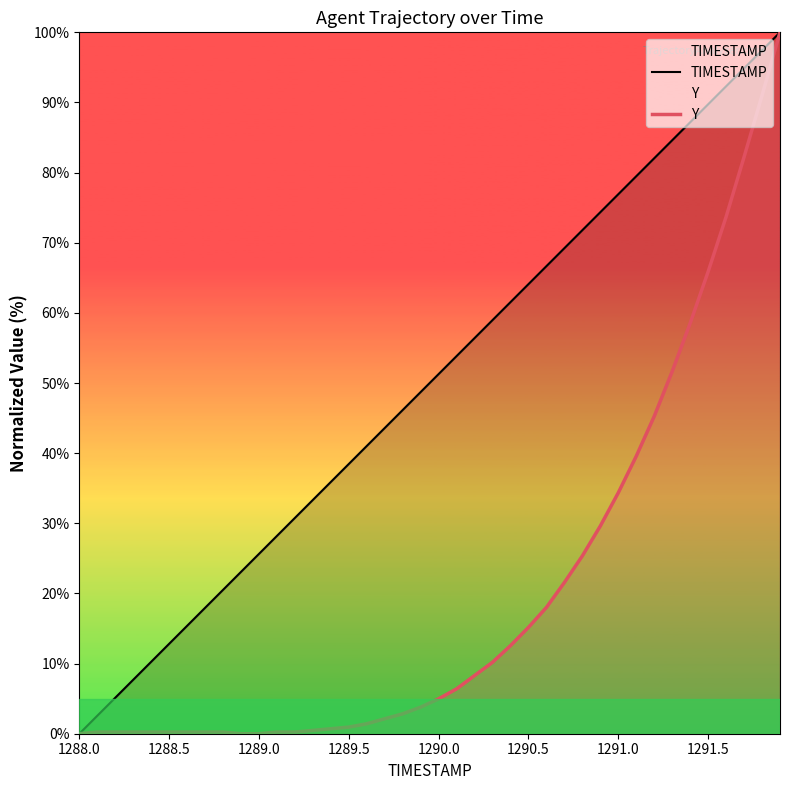

True or false: Y and TIMESTAMP intersect in this chart.

False